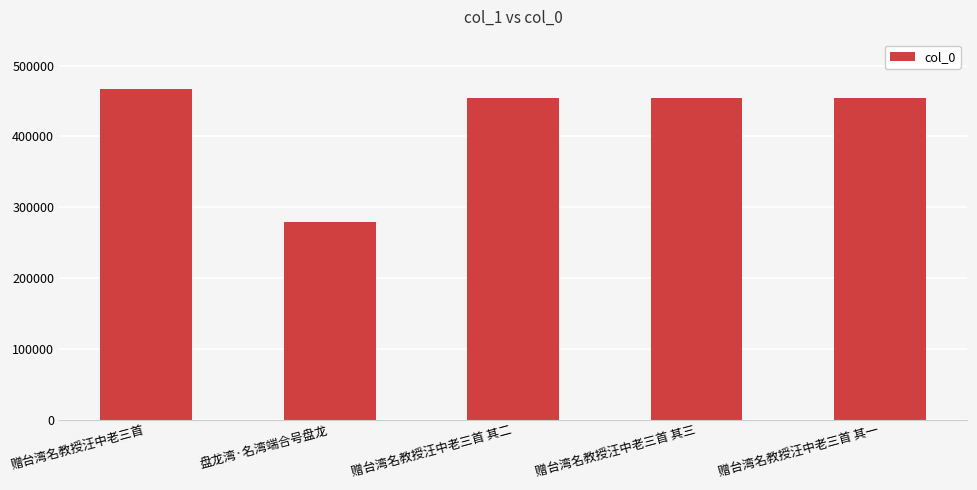

What is the approximate value at 盘龙湾·名湾端合号盘龙?

278885